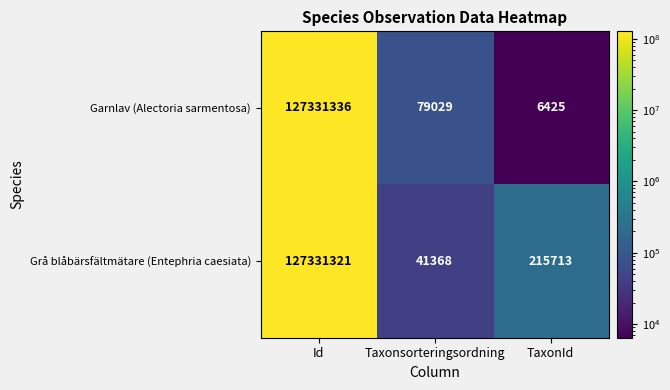

Reading left to right, what are all the values shown in this chart?

Garnlav (Alectoria sarmentosa): 127331336	79029	6425
Grå blåbärsfältmätare (Entephria caesiata): 127331321	41368	215713